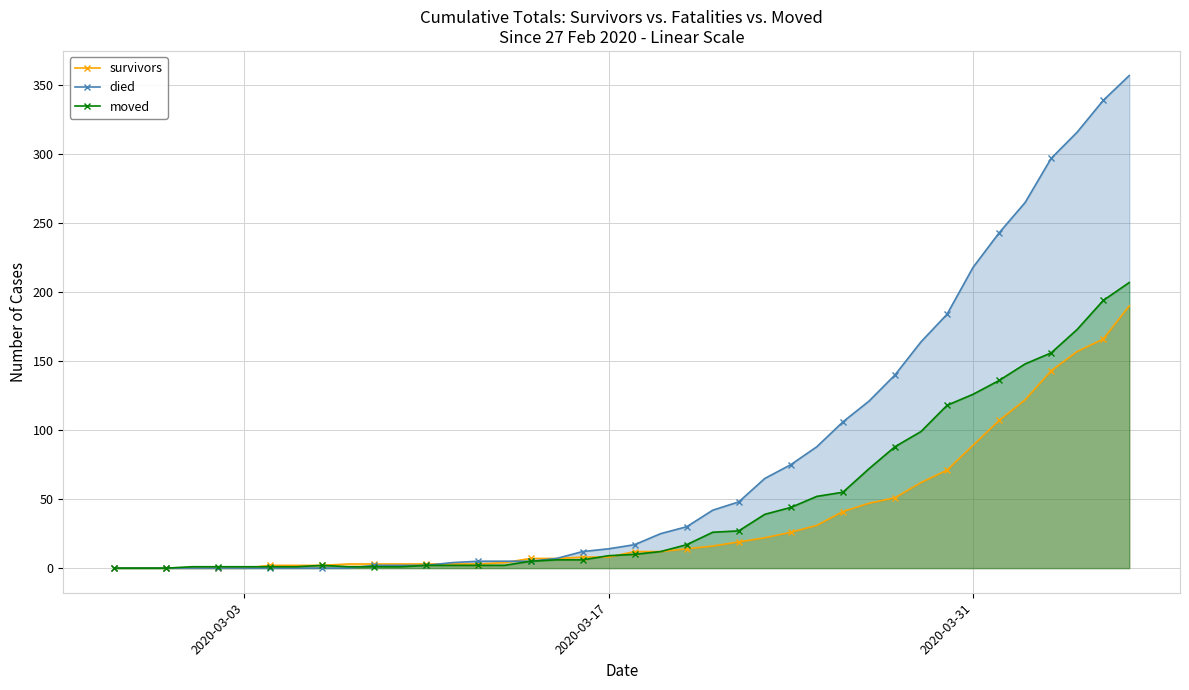

Rank the series by their maximum value, from highest to lowest.

died, moved, survivors